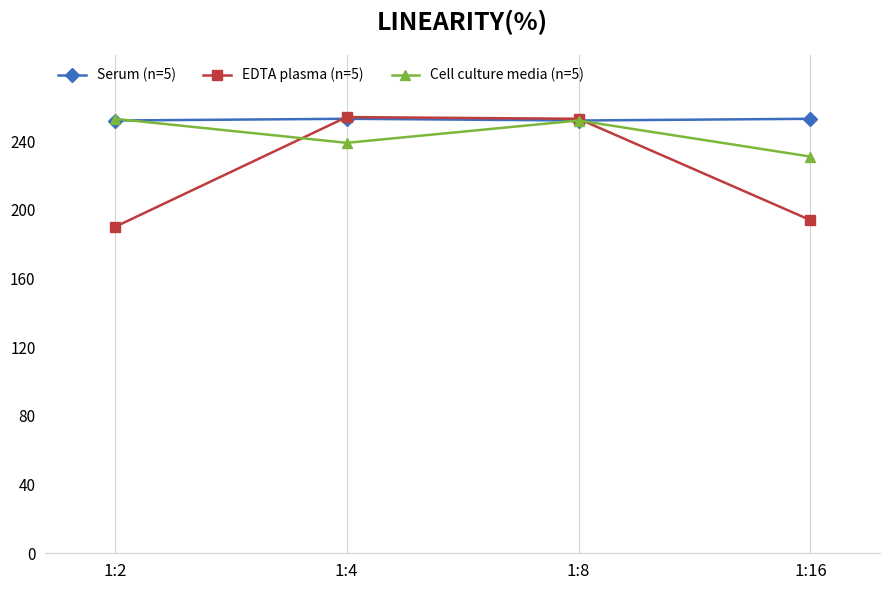

What is the total value across all series at 1:8?

757